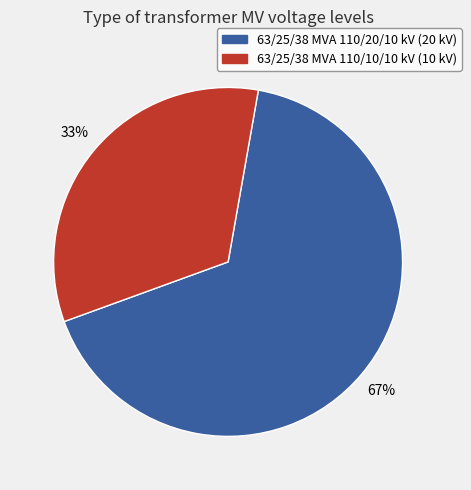

To the nearest percent, what is the average slice percentage?

50%